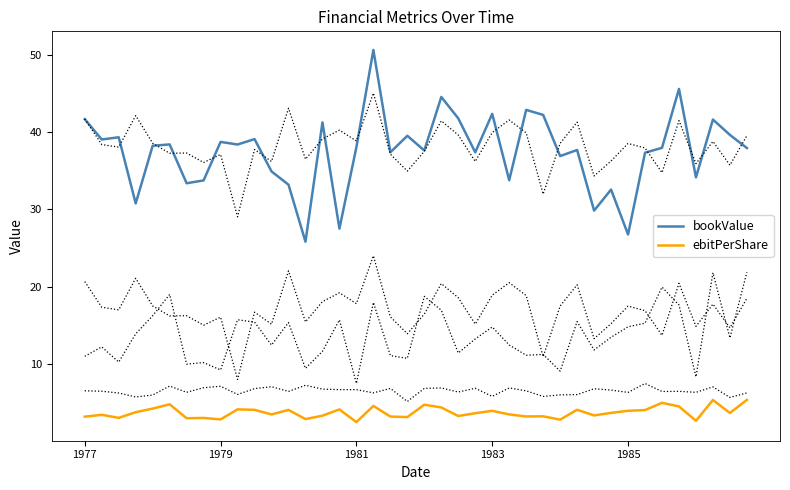

At which category is the sum across all series the highest?

17